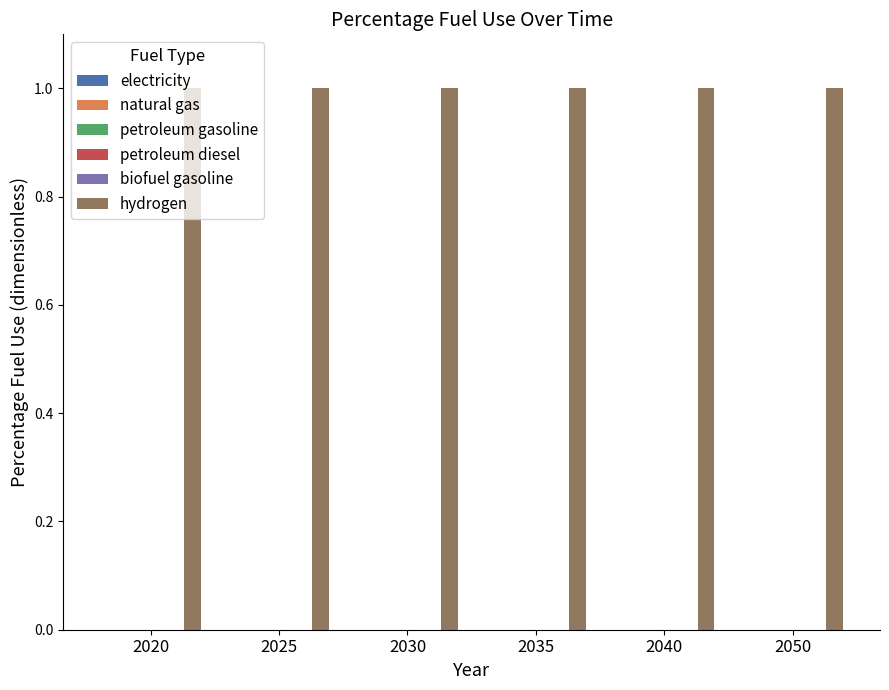

Reading left to right, transcribe all the data shown in this chart.

electricity: 2020=0	2025=0	2030=0	2035=0	2040=0	2050=0
natural gas: 2020=0	2025=0	2030=0	2035=0	2040=0	2050=0
petroleum gasoline: 2020=0	2025=0	2030=0	2035=0	2040=0	2050=0
petroleum diesel: 2020=0	2025=0	2030=0	2035=0	2040=0	2050=0
biofuel gasoline: 2020=0	2025=0	2030=0	2035=0	2040=0	2050=0
hydrogen: 2020=1	2025=1	2030=1	2035=1	2040=1	2050=1